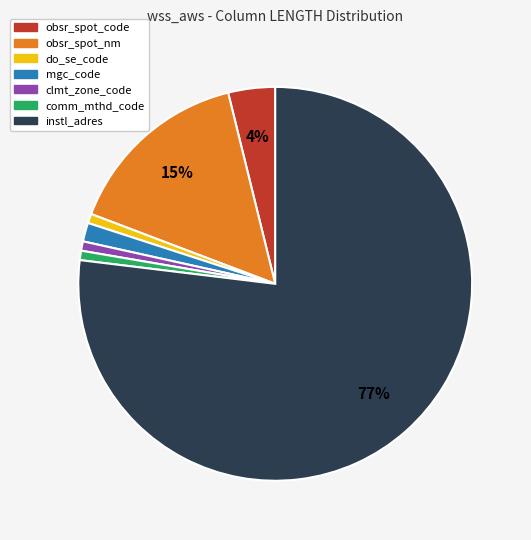

What percentage is the mgc_code slice, to the nearest percent?

2%